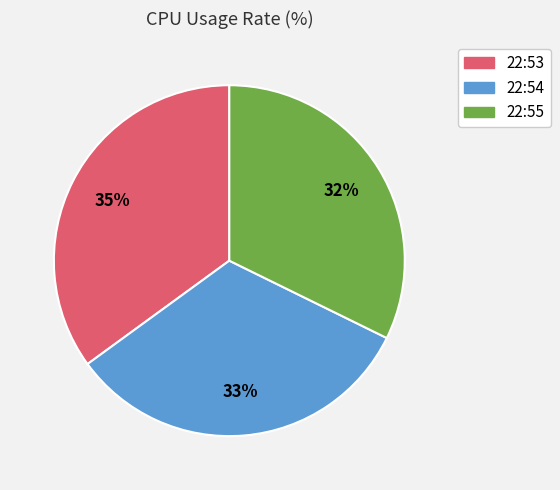

Which category has the biggest portion of the pie?

22:53